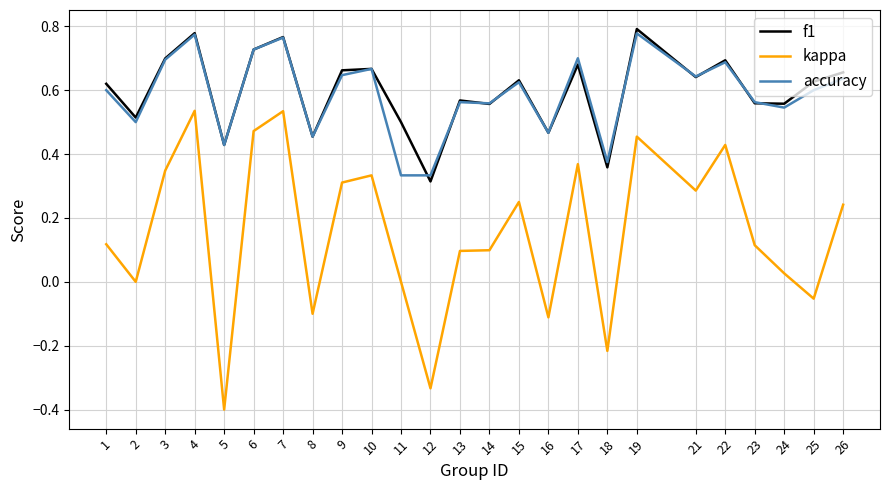

Which series changed the most between 5 and 7?

kappa